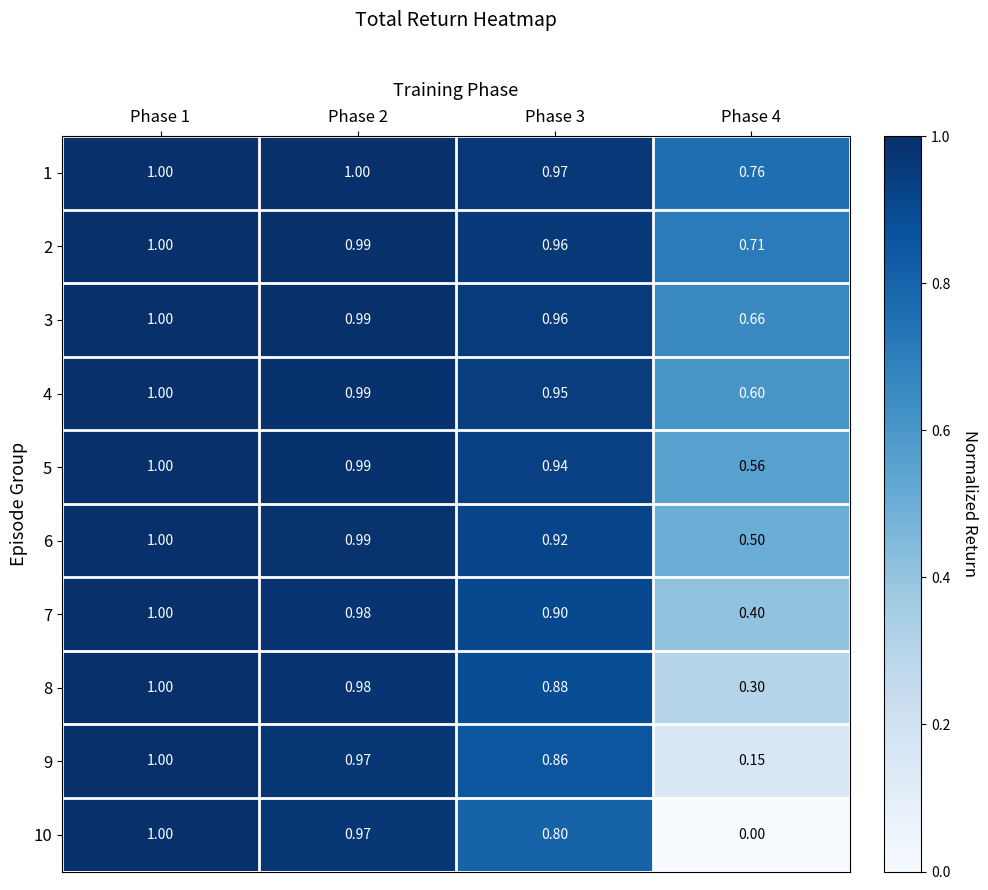

Is the value of 10 at Phase 1 greater than the value of 4 at Phase 2?

Yes